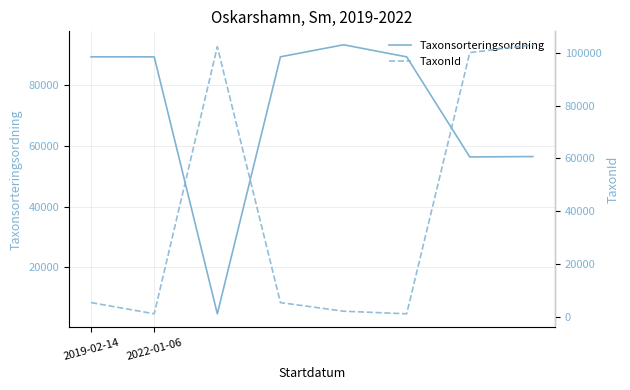

What is the maximum value for Taxonsorteringsordning?

93375